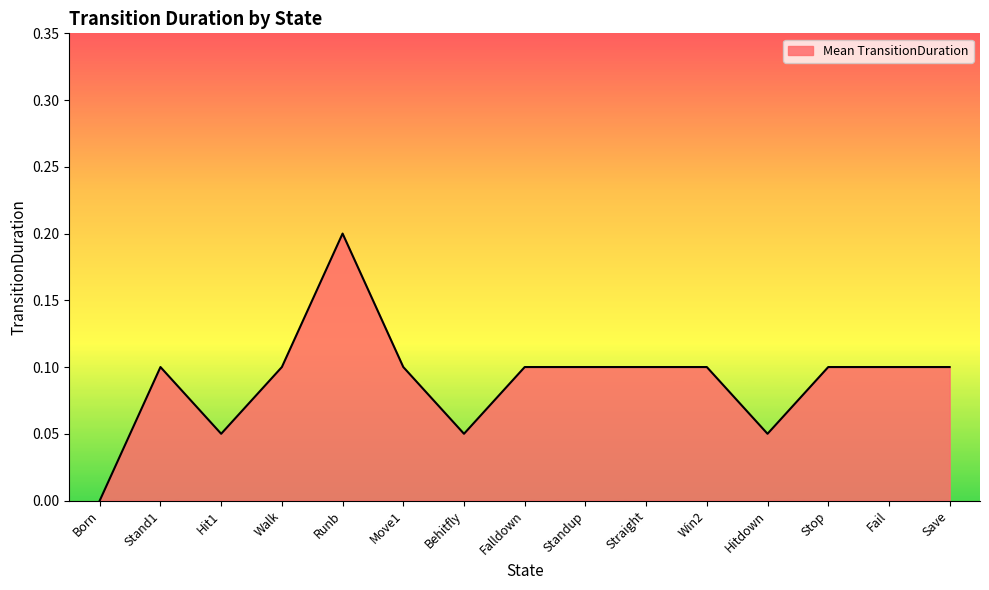

Which has a higher value, Runb or Standup?

Runb